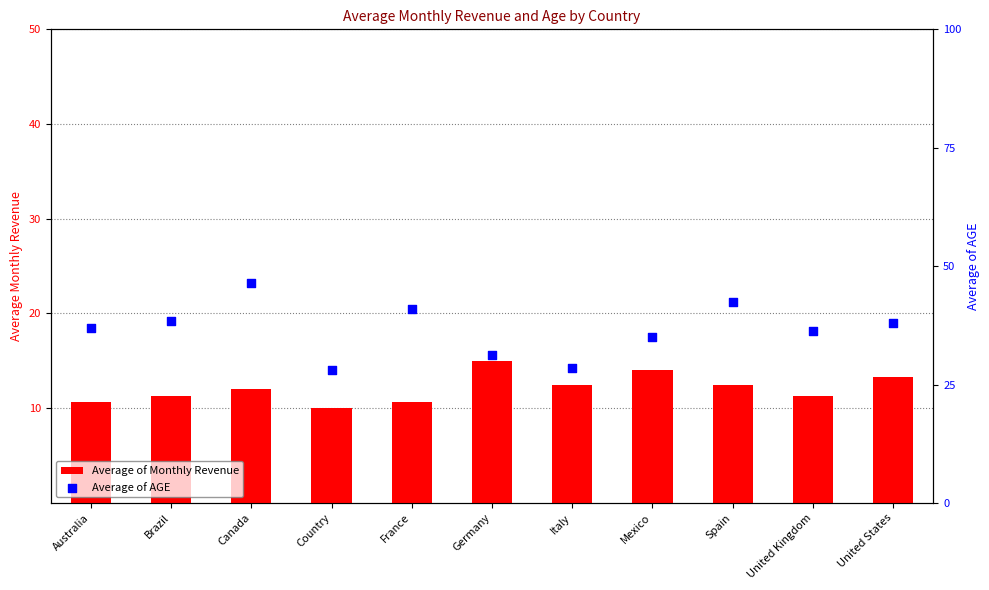

What is the total value across all series at Spain?

55.0